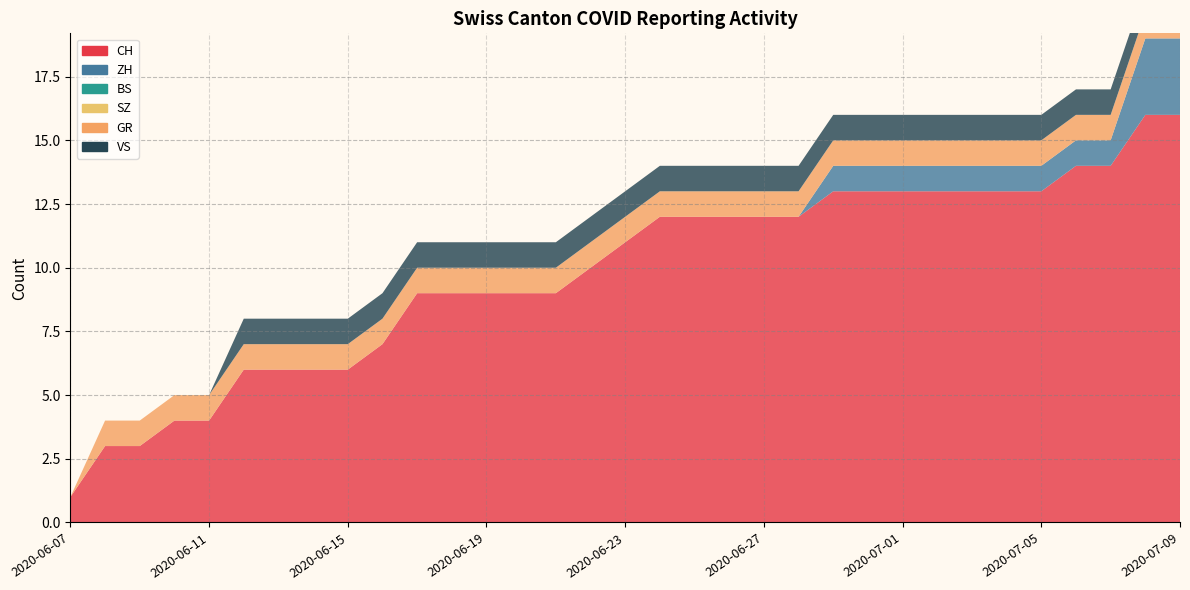

Reading left to right, transcribe all the data shown in this chart.

CH: 2020-06-07=1	2020-06-08=3	2020-06-09=3	2020-06-10=4	2020-06-11=4	2020-06-12=6	2020-06-13=6	2020-06-14=6	2020-06-15=6	2020-06-16=7	2020-06-17=9	2020-06-18=9	2020-06-19=9	2020-06-20=9	2020-06-21=9	2020-06-22=10	2020-06-23=11	2020-06-24=12	2020-06-25=12	2020-06-26=12	2020-06-27=12	2020-06-28=12	2020-06-29=13	2020-06-30=13	2020-07-01=13	2020-07-02=13	2020-07-03=13	2020-07-04=13	2020-07-05=13	2020-07-06=14	2020-07-07=14	2020-07-08=16	2020-07-09=16
ZH: 2020-06-07=0	2020-06-08=0	2020-06-09=0	2020-06-10=0	2020-06-11=0	2020-06-12=0	2020-06-13=0	2020-06-14=0	2020-06-15=0	2020-06-16=0	2020-06-17=0	2020-06-18=0	2020-06-19=0	2020-06-20=0	2020-06-21=0	2020-06-22=0	2020-06-23=0	2020-06-24=0	2020-06-25=0	2020-06-26=0	2020-06-27=0	2020-06-28=0	2020-06-29=1	2020-06-30=1	2020-07-01=1	2020-07-02=1	2020-07-03=1	2020-07-04=1	2020-07-05=1	2020-07-06=1	2020-07-07=1	2020-07-08=3	2020-07-09=3
BS: 2020-06-07=0	2020-06-08=0	2020-06-09=0	2020-06-10=0	2020-06-11=0	2020-06-12=0	2020-06-13=0	2020-06-14=0	2020-06-15=0	2020-06-16=0	2020-06-17=0	2020-06-18=0	2020-06-19=0	2020-06-20=0	2020-06-21=0	2020-06-22=0	2020-06-23=0	2020-06-24=0	2020-06-25=0	2020-06-26=0	2020-06-27=0	2020-06-28=0	2020-06-29=0	2020-06-30=0	2020-07-01=0	2020-07-02=0	2020-07-03=0	2020-07-04=0	2020-07-05=0	2020-07-06=0	2020-07-07=0	2020-07-08=0	2020-07-09=0
SZ: 2020-06-07=0	2020-06-08=0	2020-06-09=0	2020-06-10=0	2020-06-11=0	2020-06-12=0	2020-06-13=0	2020-06-14=0	2020-06-15=0	2020-06-16=0	2020-06-17=0	2020-06-18=0	2020-06-19=0	2020-06-20=0	2020-06-21=0	2020-06-22=0	2020-06-23=0	2020-06-24=0	2020-06-25=0	2020-06-26=0	2020-06-27=0	2020-06-28=0	2020-06-29=0	2020-06-30=0	2020-07-01=0	2020-07-02=0	2020-07-03=0	2020-07-04=0	2020-07-05=0	2020-07-06=0	2020-07-07=0	2020-07-08=0	2020-07-09=0
GR: 2020-06-07=0	2020-06-08=1	2020-06-09=1	2020-06-10=1	2020-06-11=1	2020-06-12=1	2020-06-13=1	2020-06-14=1	2020-06-15=1	2020-06-16=1	2020-06-17=1	2020-06-18=1	2020-06-19=1	2020-06-20=1	2020-06-21=1	2020-06-22=1	2020-06-23=1	2020-06-24=1	2020-06-25=1	2020-06-26=1	2020-06-27=1	2020-06-28=1	2020-06-29=1	2020-06-30=1	2020-07-01=1	2020-07-02=1	2020-07-03=1	2020-07-04=1	2020-07-05=1	2020-07-06=1	2020-07-07=1	2020-07-08=1	2020-07-09=1
VS: 2020-06-07=0	2020-06-08=0	2020-06-09=0	2020-06-10=0	2020-06-11=0	2020-06-12=1	2020-06-13=1	2020-06-14=1	2020-06-15=1	2020-06-16=1	2020-06-17=1	2020-06-18=1	2020-06-19=1	2020-06-20=1	2020-06-21=1	2020-06-22=1	2020-06-23=1	2020-06-24=1	2020-06-25=1	2020-06-26=1	2020-06-27=1	2020-06-28=1	2020-06-29=1	2020-06-30=1	2020-07-01=1	2020-07-02=1	2020-07-03=1	2020-07-04=1	2020-07-05=1	2020-07-06=1	2020-07-07=1	2020-07-08=1	2020-07-09=1